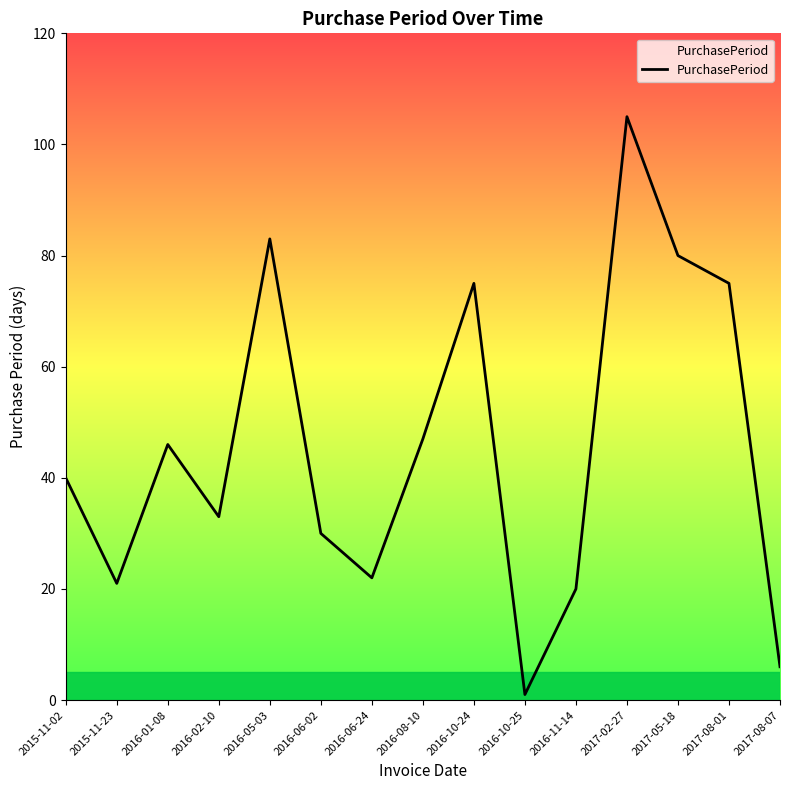

Does the chart have visible grid lines?

No